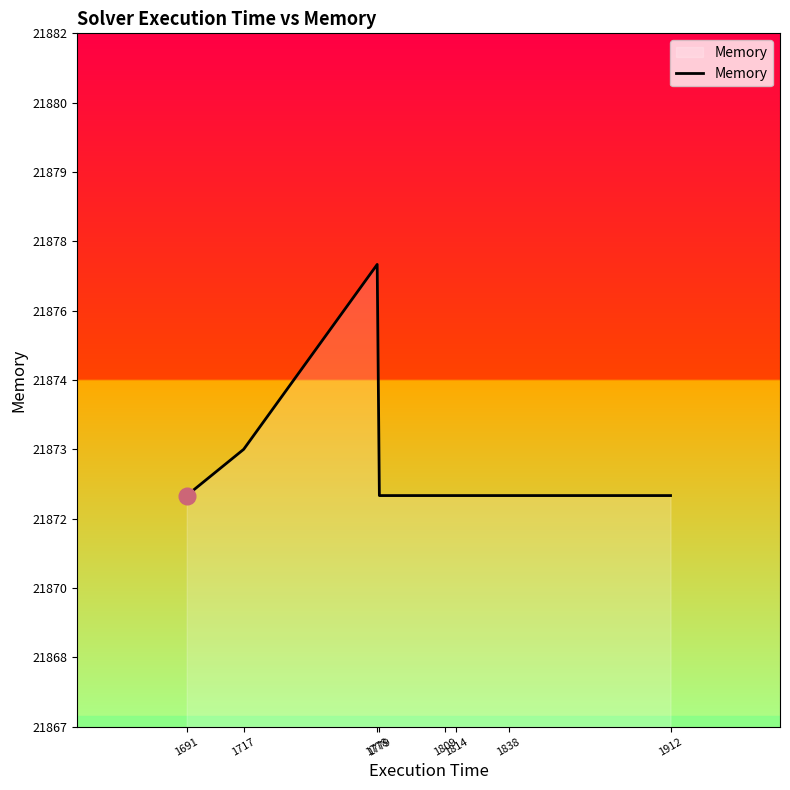

What is the minimum value shown in the chart?

21872